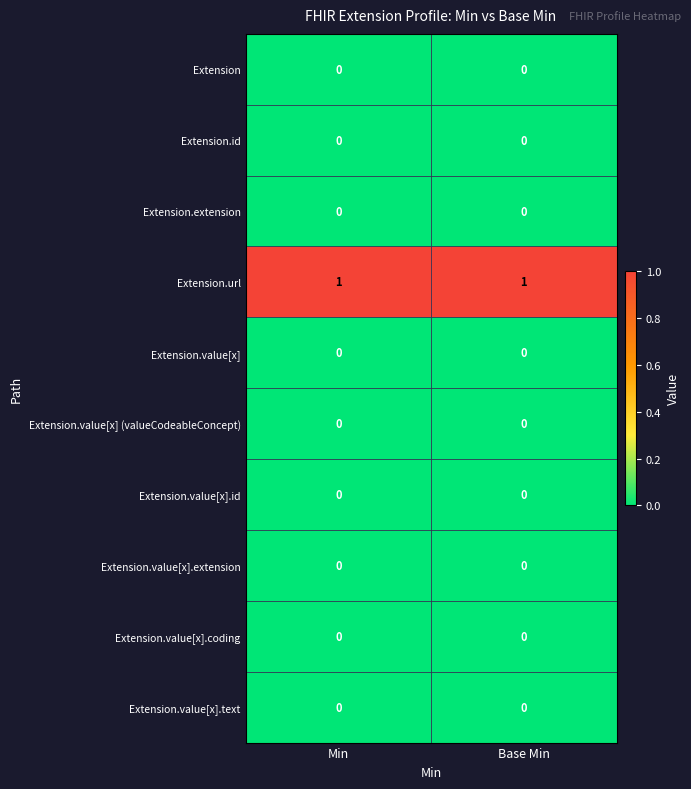

Which series has the largest total across all categories?

Extension.url